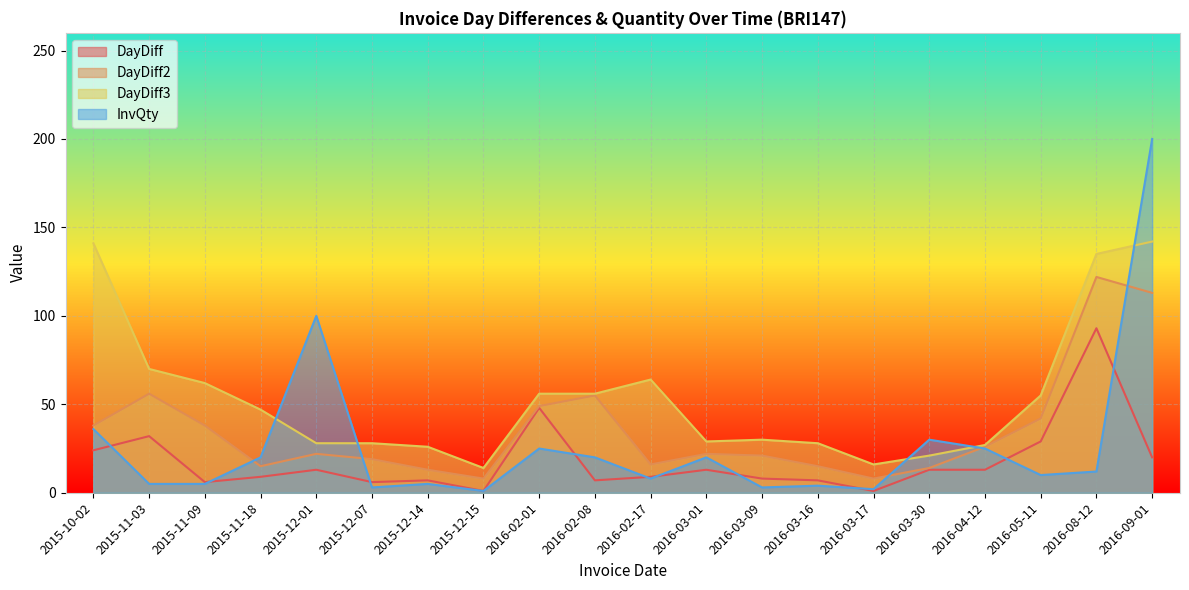

What are all the series names shown in the legend?

DayDiff, DayDiff2, DayDiff3, InvQty